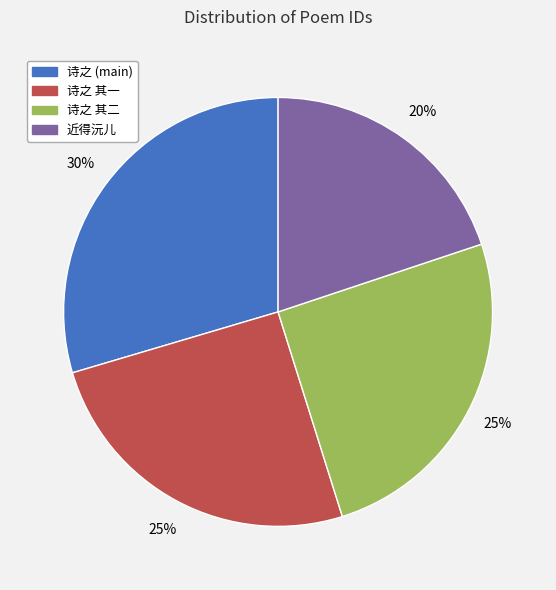

Which category has the biggest portion of the pie?

诗之 (main)